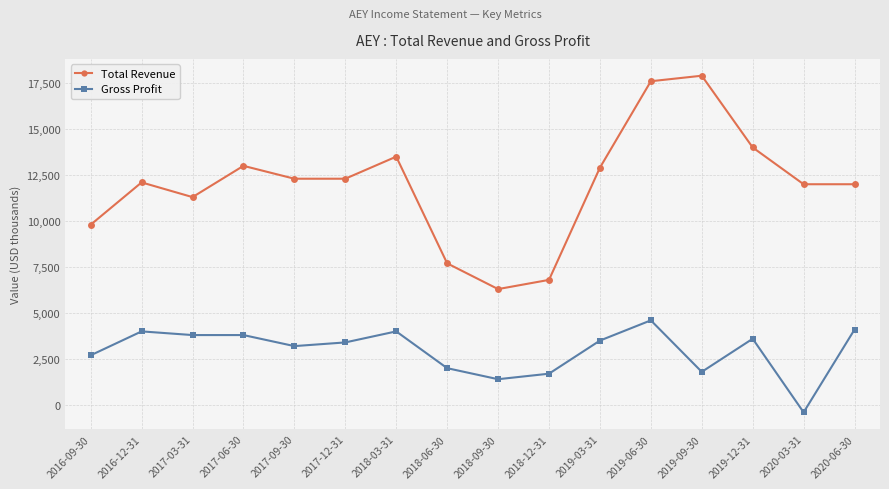

The value of Gross Profit at 2020-03-31 is -400. True or false?

True